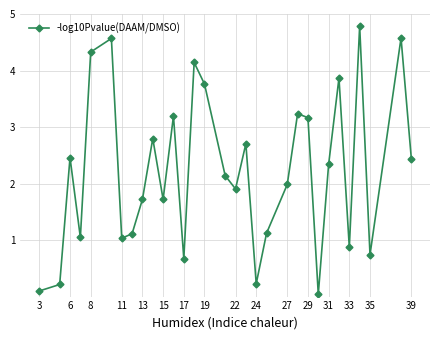

What is the value of the 15th point from the left?

3.8